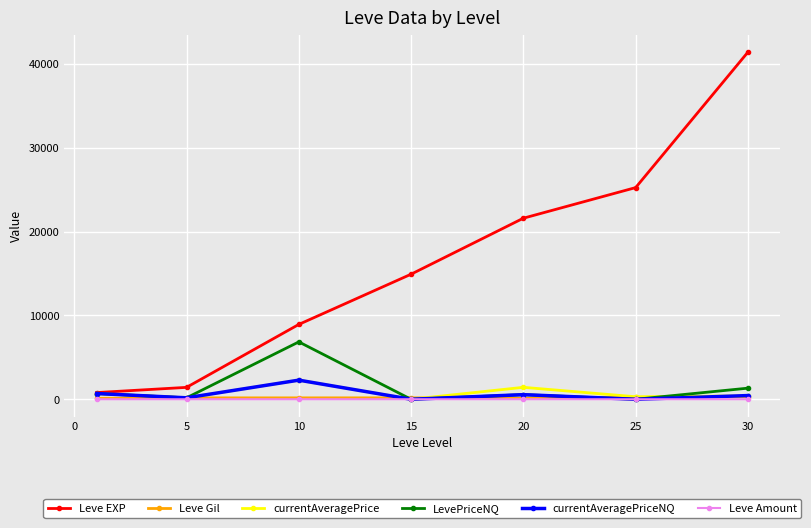

How many interior local peaks does the currentAveragePrice series have?

2